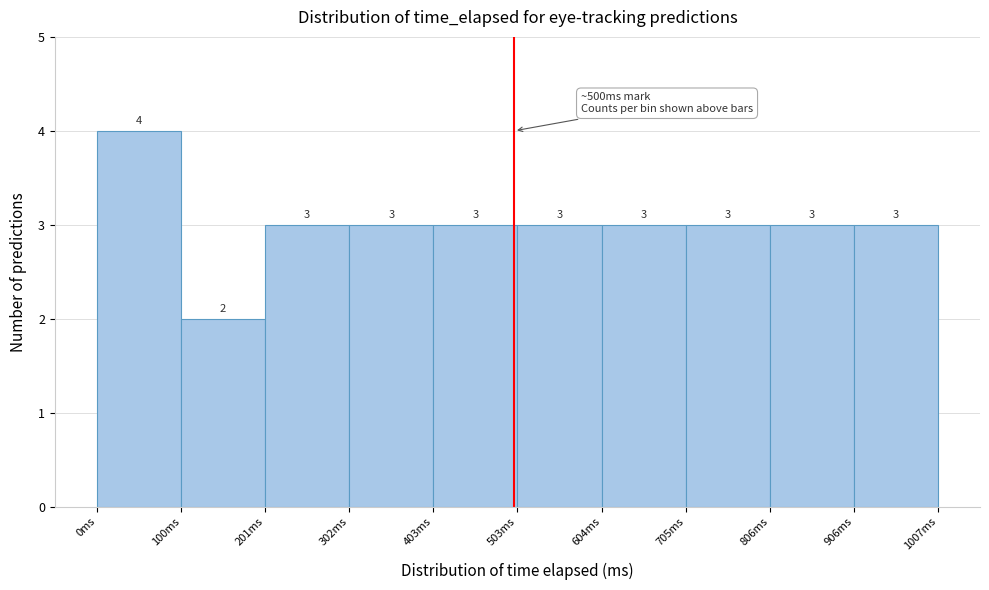

Reading left to right, list every bar in this chart as the range it spans on the x-axis followed by its height. The bar edges are not printed on the chart, so give them approximately, as read against the axis.

0 to 100: 4
100 to 200: 2
200 to 300: 3
300 to 400: 3
400 to 500: 3
500 to 600: 3
600 to 700: 3
700 to 800: 3
800 to 900: 3
900 to 1000: 3